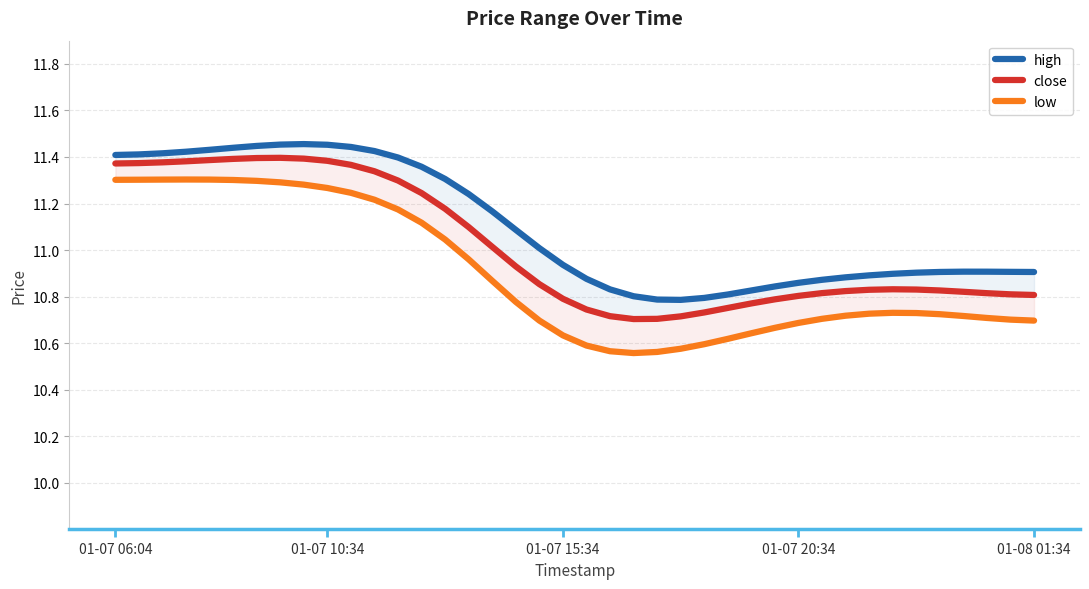

True or false: low has more than 2 interior local peaks.

False